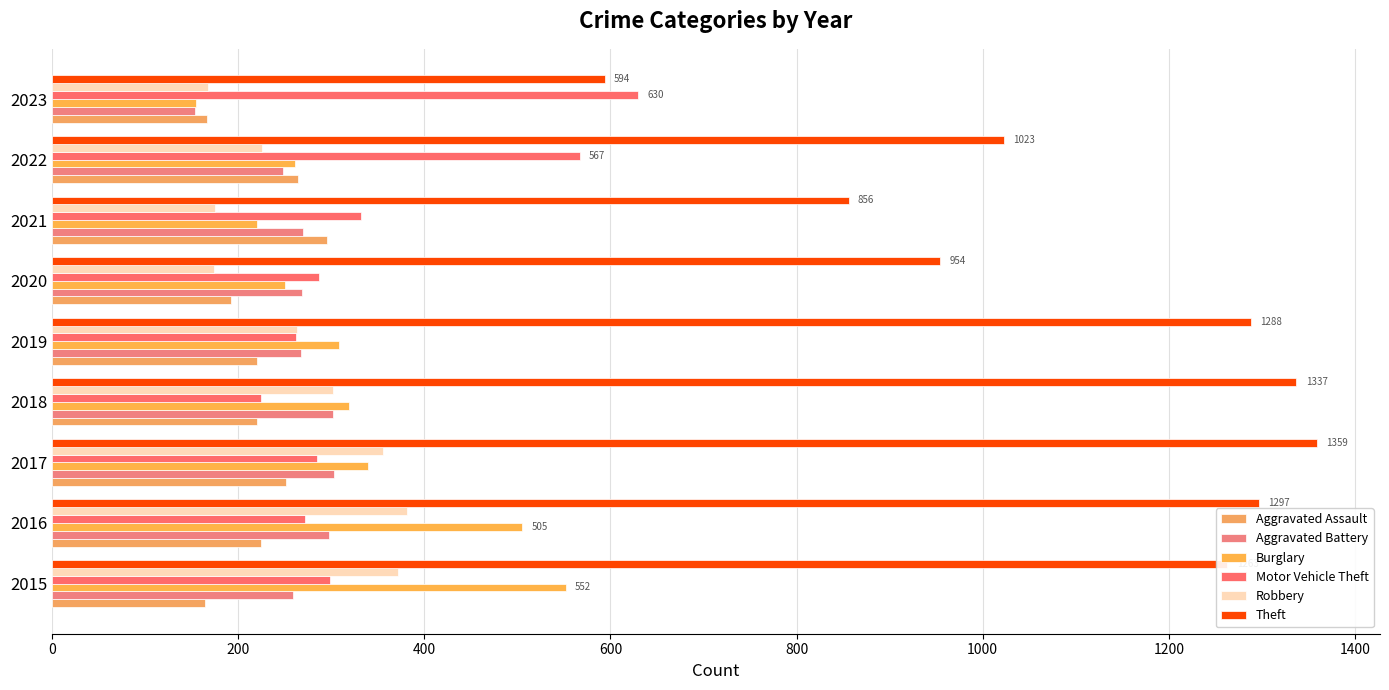

At which category is the sum across all series the highest?

2016